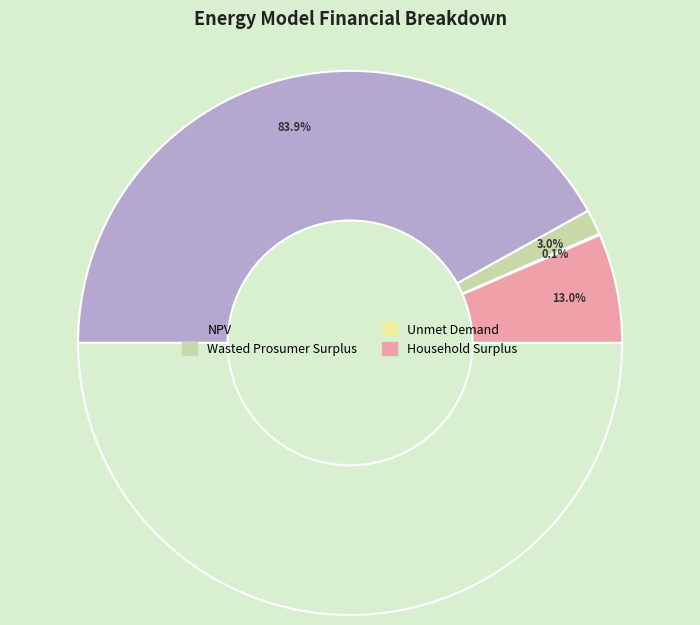

Does Unmet Demand account for over 50% of the chart?

No